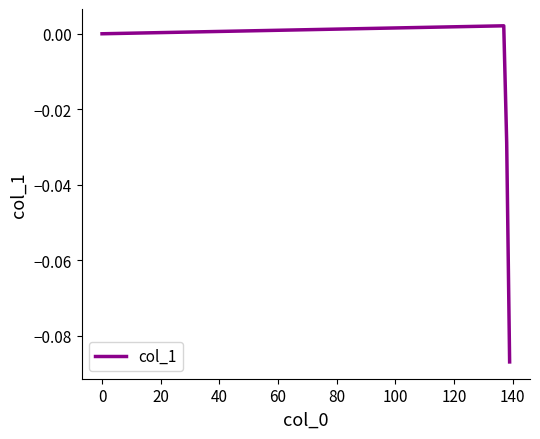

How many interior local peaks (higher than both neighbors) does the data have?

1